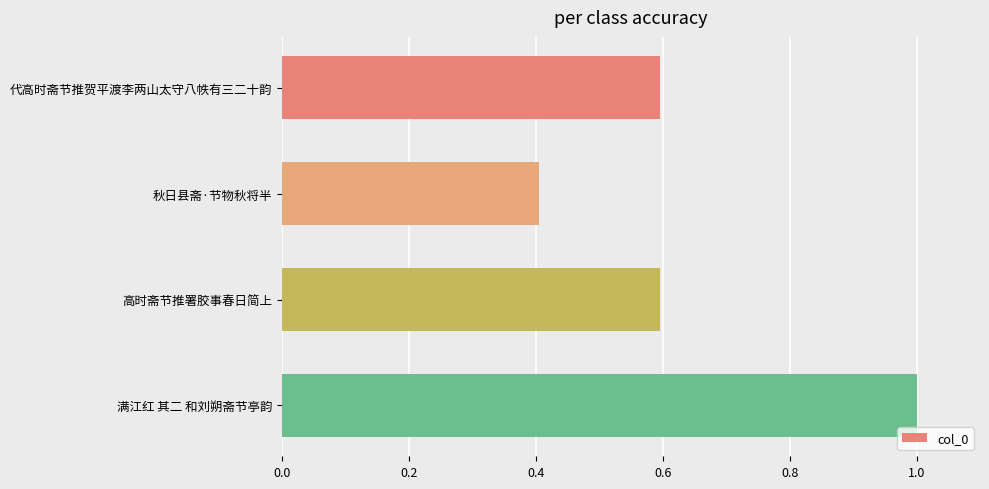

The chart shows a value of 0.4 at 秋日县斋·节物秋将半. True or false?

True